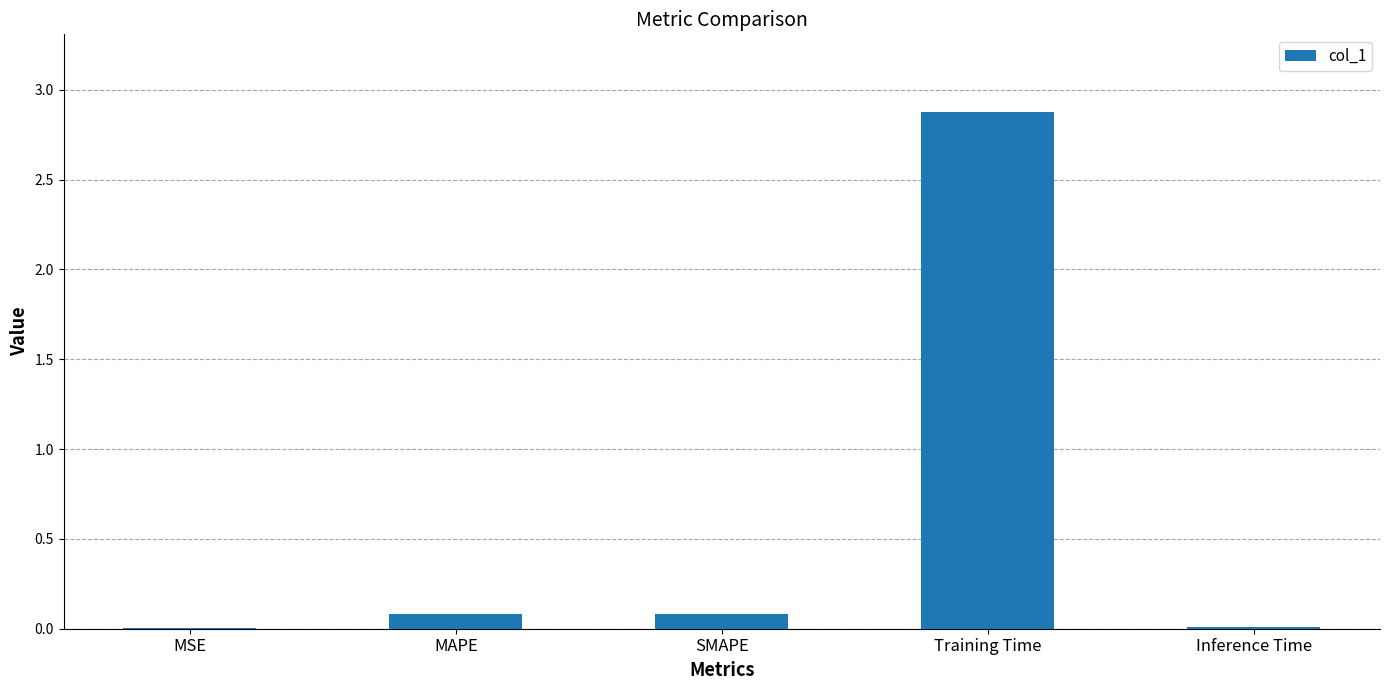

Between SMAPE and MSE, which is larger?

SMAPE